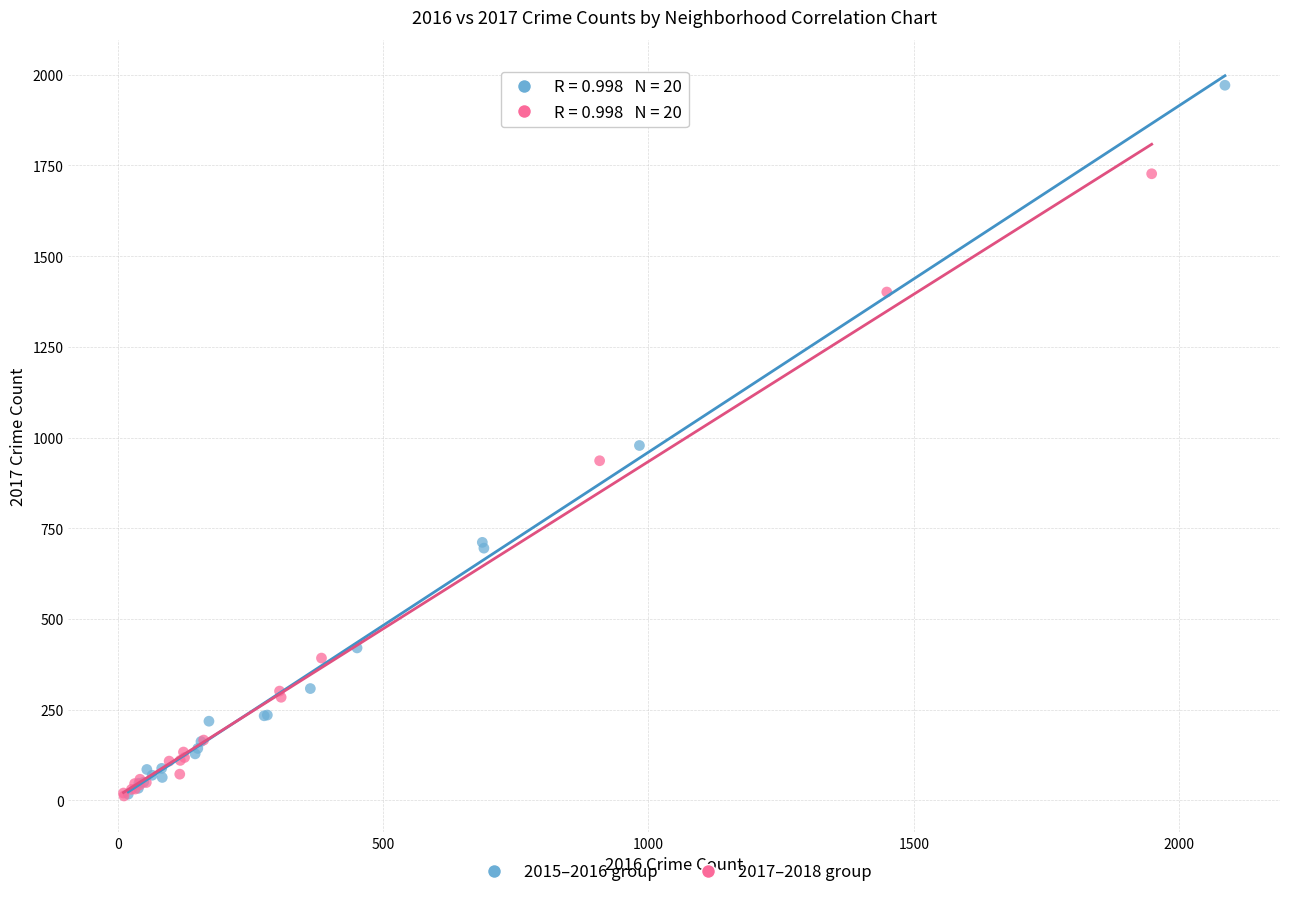

Which series has the largest Y range (max minus min)?

2015–2016 group